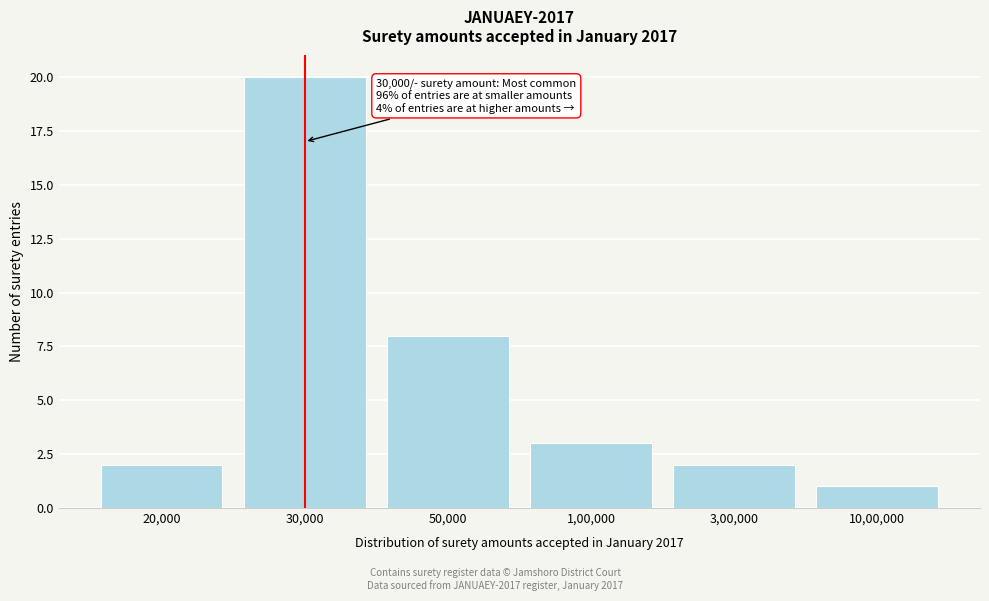

Reading left to right, list all the values displayed in this chart.

2	20	8	3	2	1